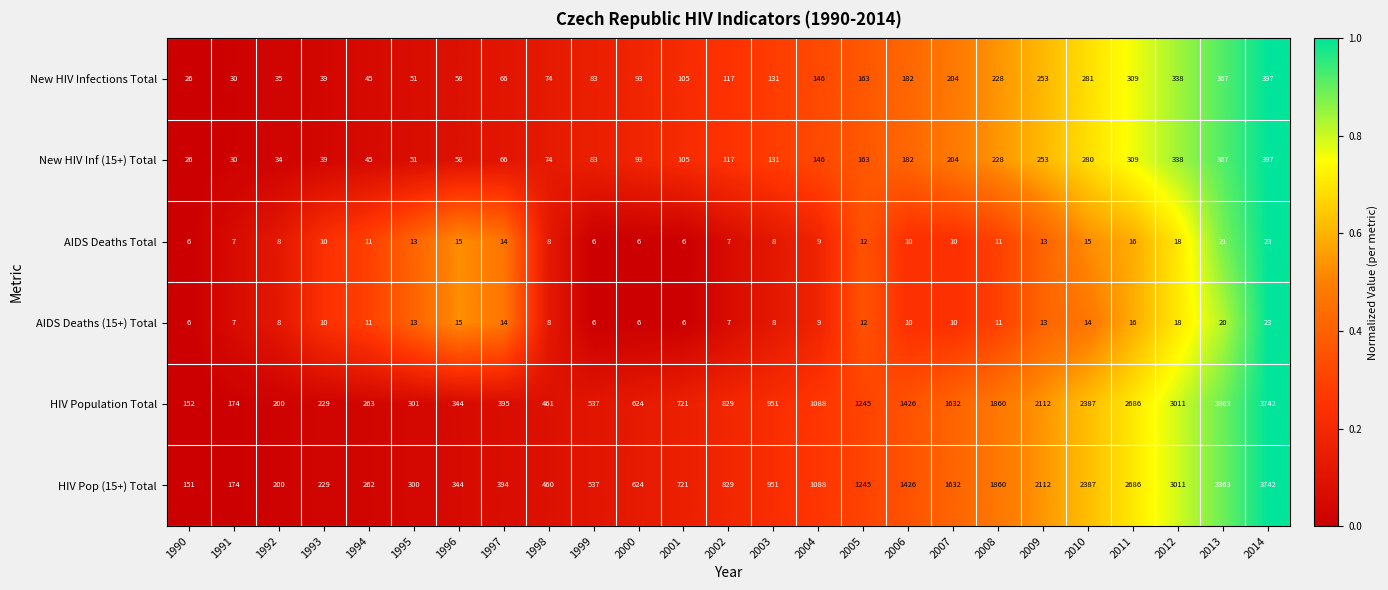

How many data points does each series have?

25